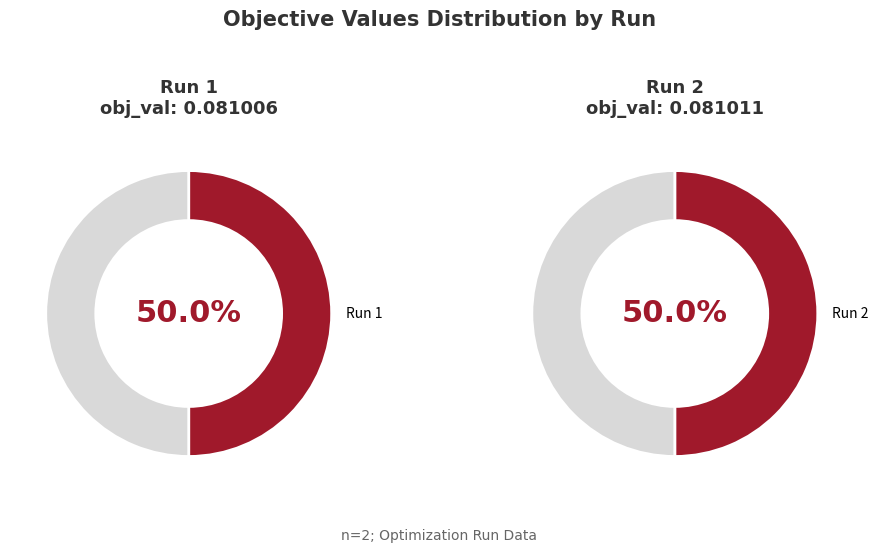

What is the total percentage of 1 and 2?

100.0%